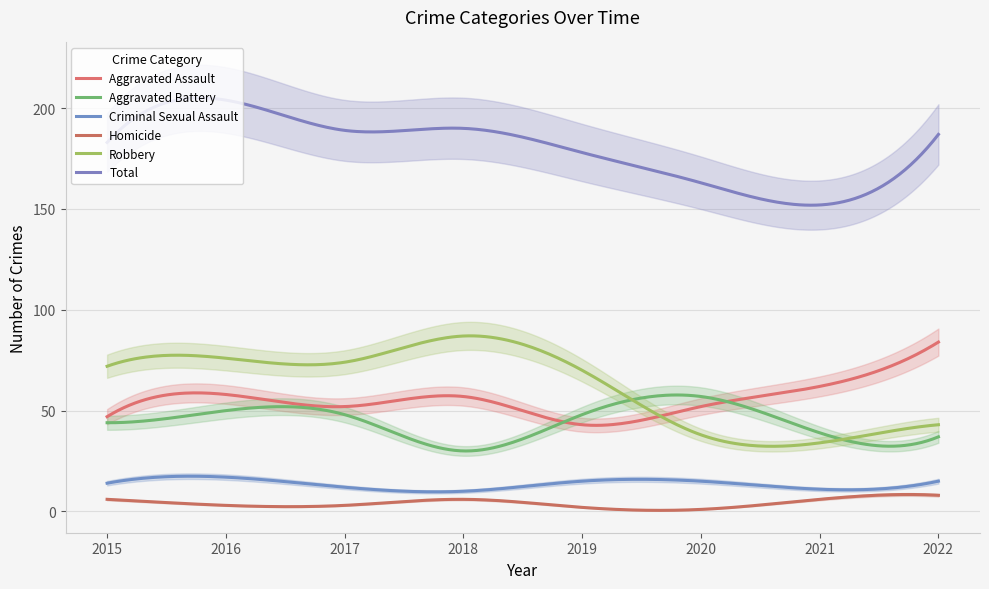

Where is the first local maximum for Aggravated Battery?

2016